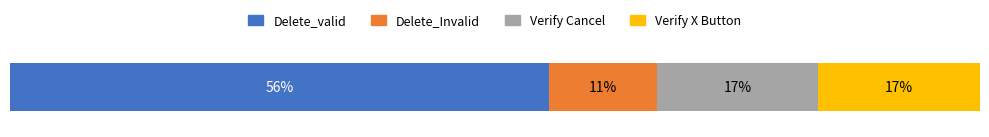

What are all the series names shown in the legend?

Delete_valid, Delete_Invalid, Verify Cancel, Verify X Button